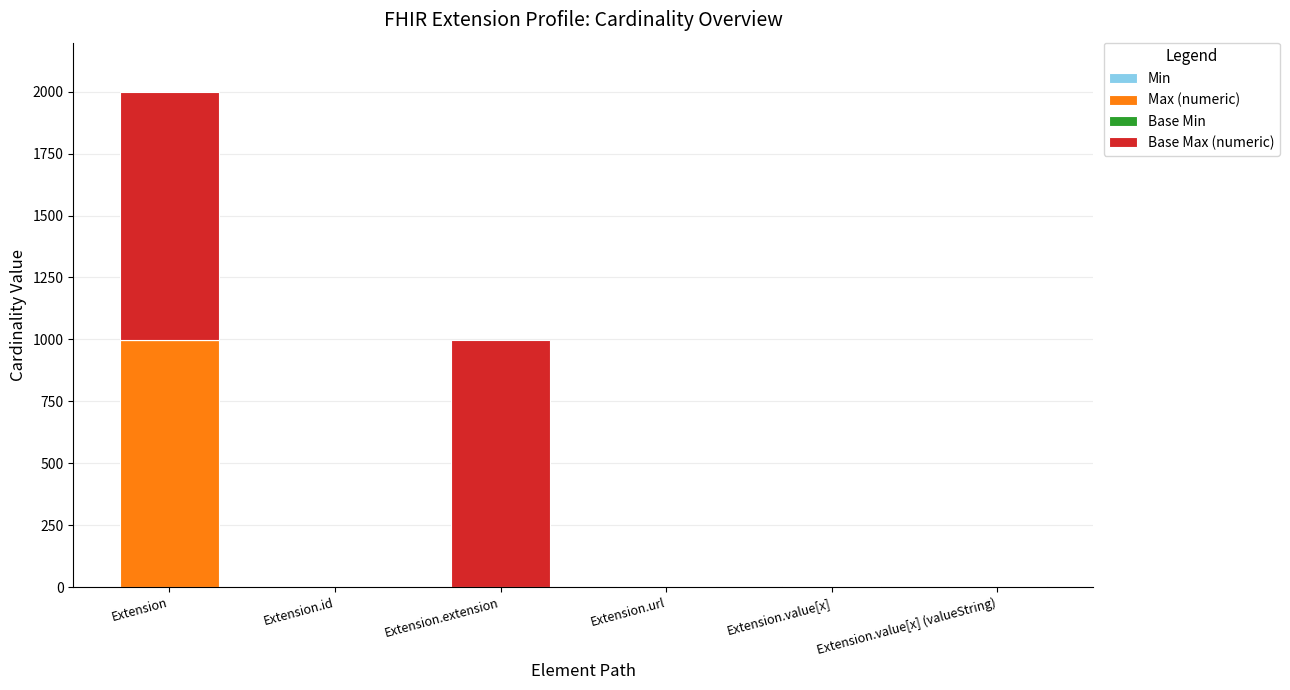

At which category is the sum across all series the highest?

Extension